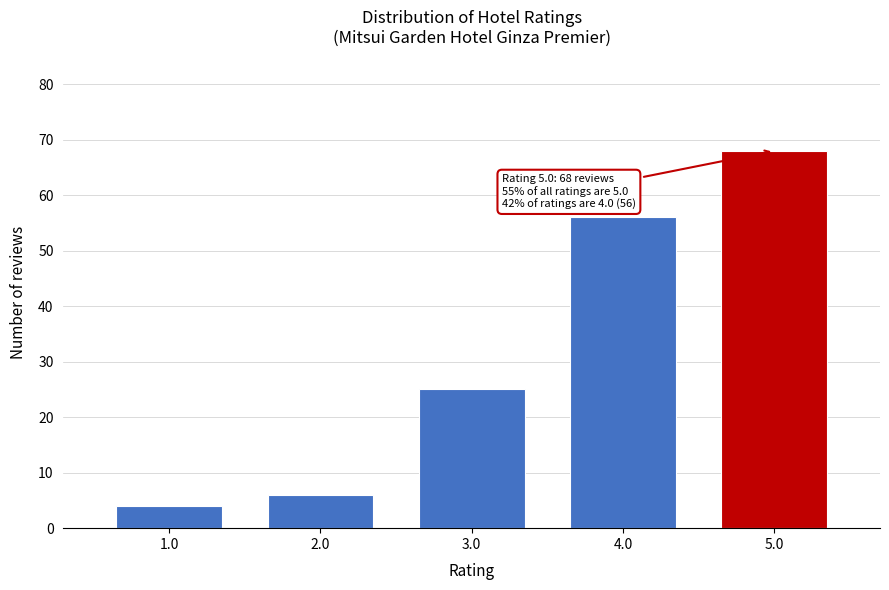

Reading right to left, list all the values displayed in this chart.

5.0=68	4.0=56	3.0=25	2.0=6	1.0=4